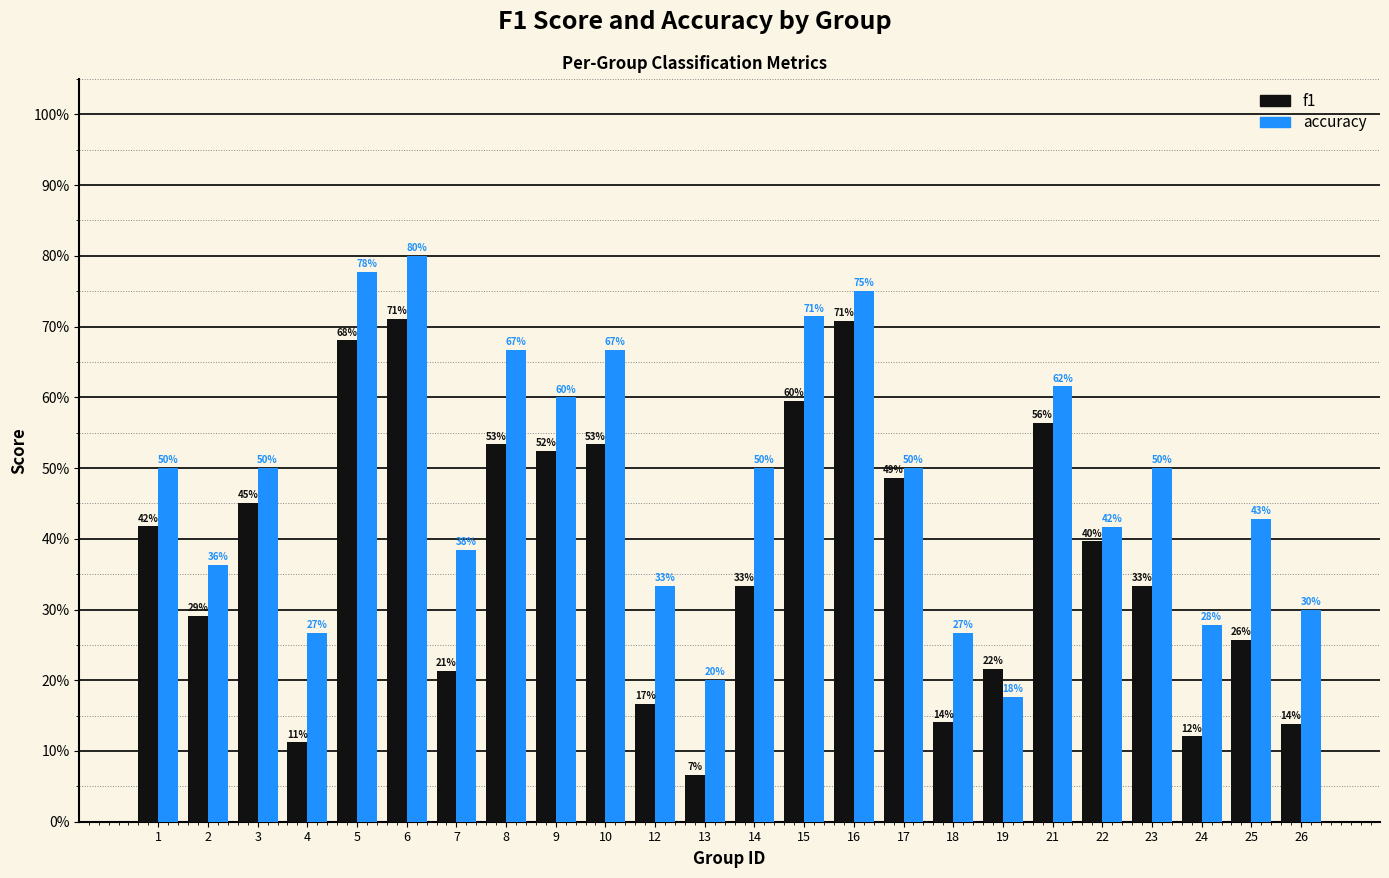

What are all the series names shown in the legend?

f1, accuracy